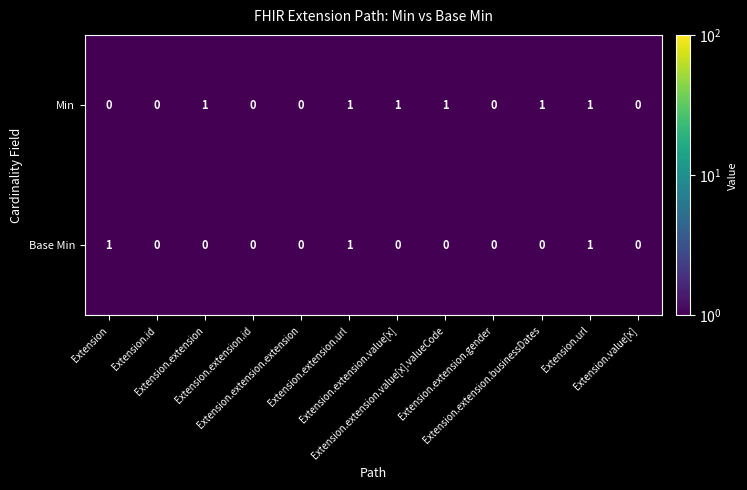

Which series has the largest total across all categories?

Min